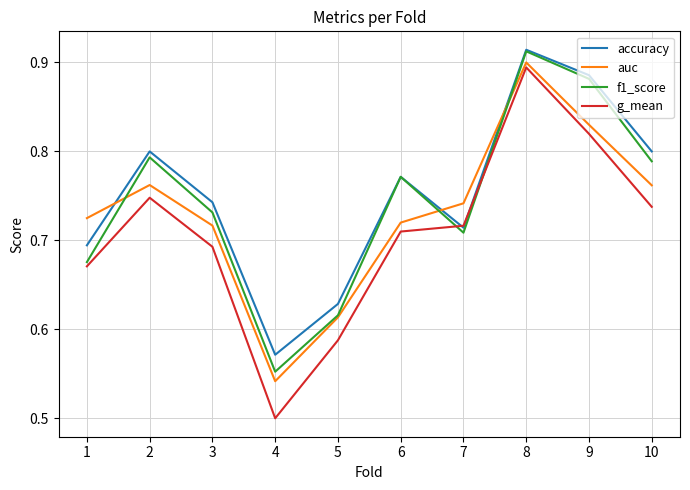

Which series has the largest total across all categories?

accuracy